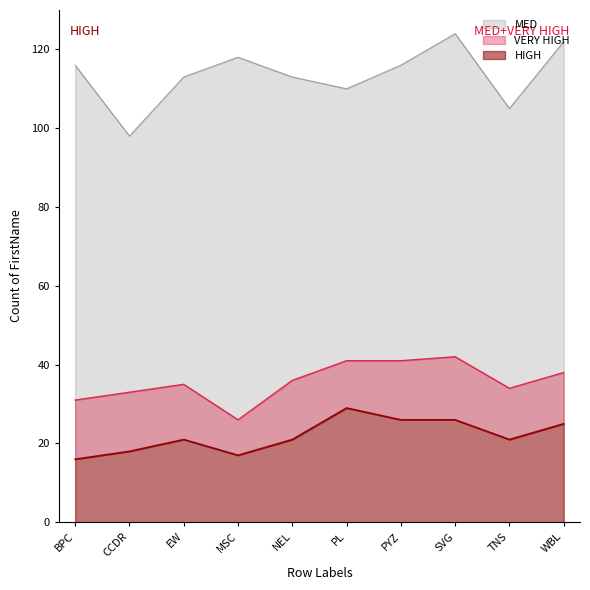

Where is the first local maximum for MED?

MSC